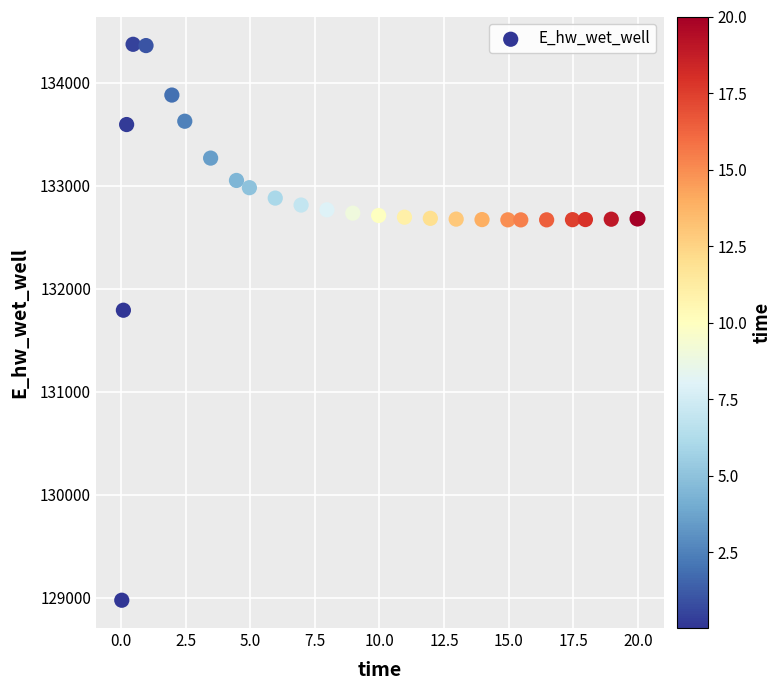

What Y value in the scatter plot is closest to 131673?

131790.8